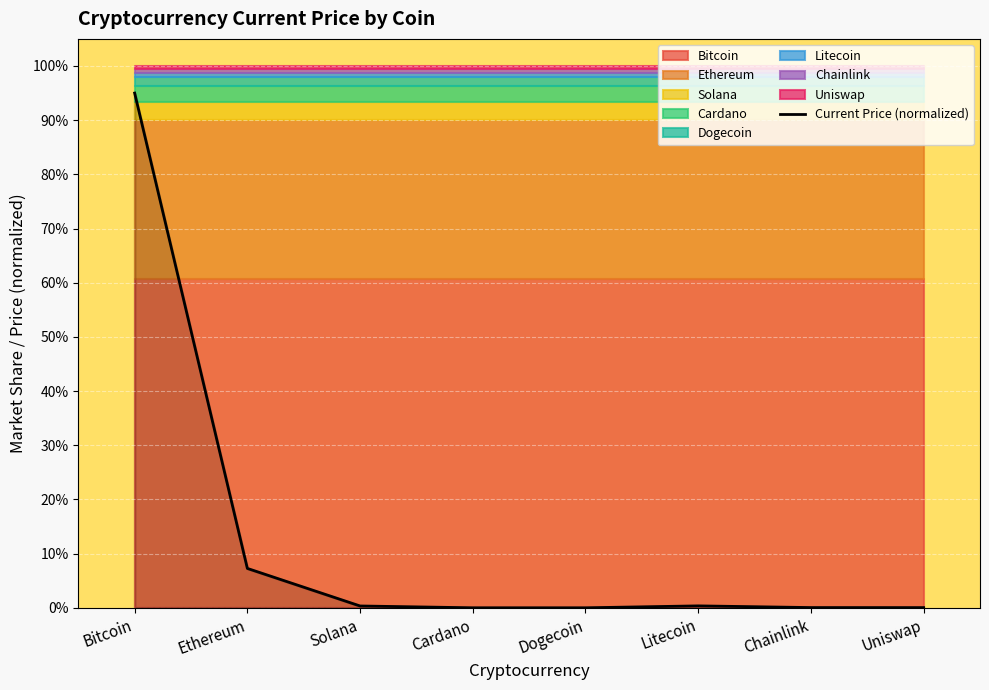

At which label is the value closest to 0?

Dogecoin